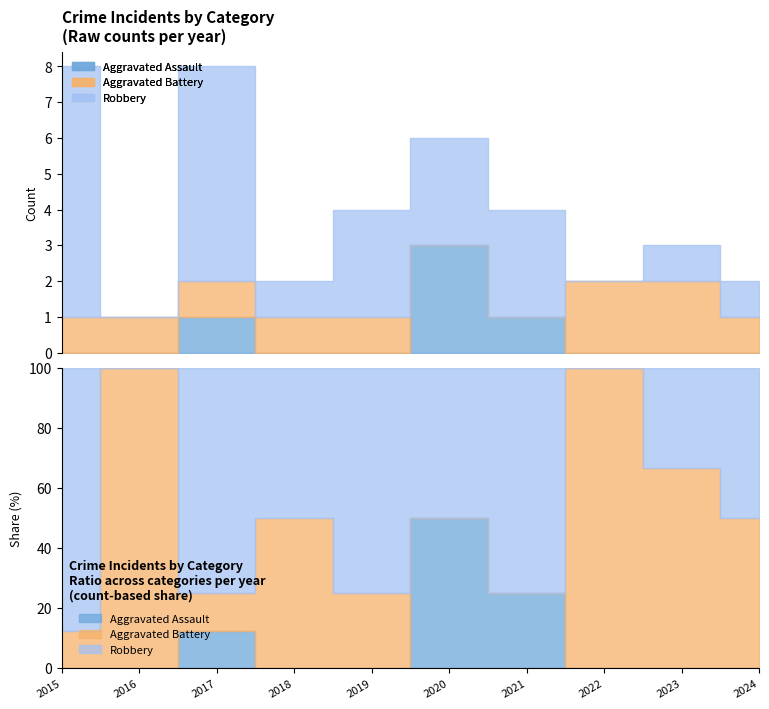

Reading right to left, extract all data points from this chart.

Aggravated Assault: 2024=0	2023=0	2022=0	2021=1	2020=3	2019=0	2018=0	2017=1	2016=0	2015=0
Aggravated Battery: 2024=1	2023=2	2022=2	2021=0	2020=0	2019=1	2018=1	2017=1	2016=1	2015=1
Robbery: 2024=1	2023=1	2022=0	2021=3	2020=3	2019=3	2018=1	2017=6	2016=0	2015=7